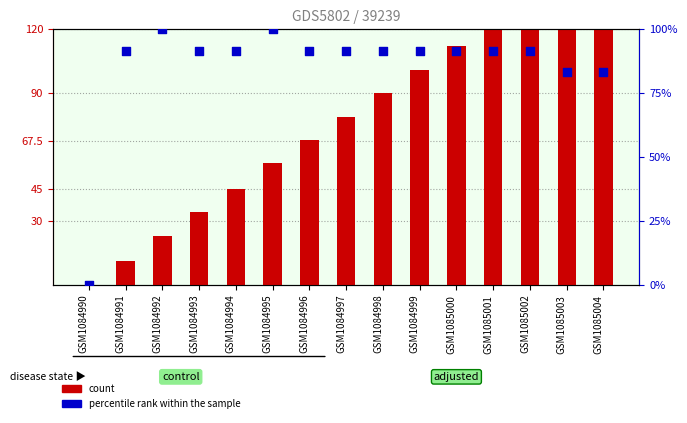

At which category is the sum across all series the highest?

GSM1085004